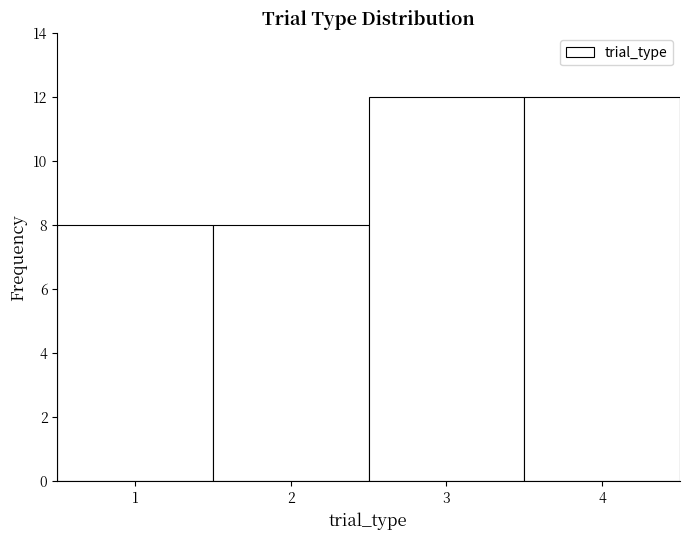

Reading left to right, list every bar in this chart as the range it spans on the x-axis followed by its height. The values are not printed on the chart, so give them approximately, as read against the axis.

0.5 to 1.5: 8
1.5 to 2.5: 8
2.5 to 3.5: 12
3.5 to 4.5: 12